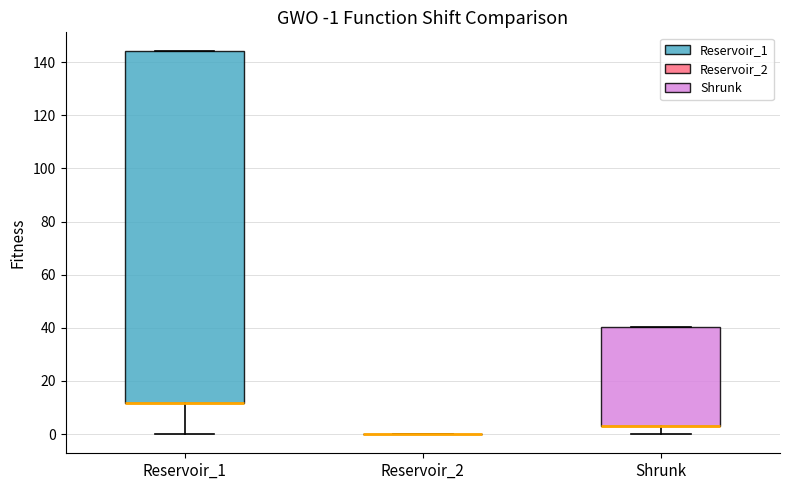

Comparing the boxes themselves (not the whiskers), which one is the tallest?

Reservoir_1